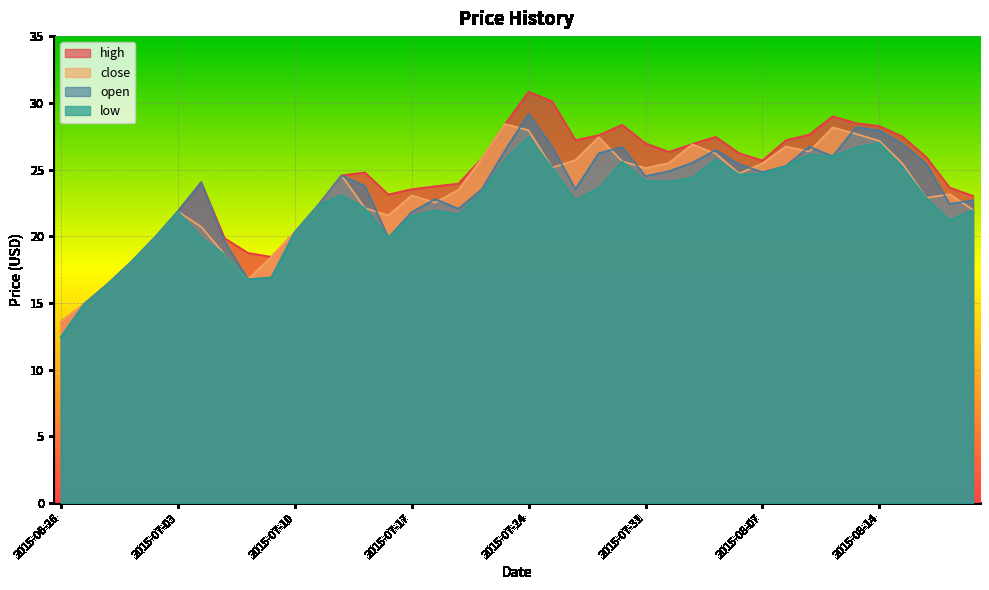

What is the value of the close point at the 25th from the left?

25.6